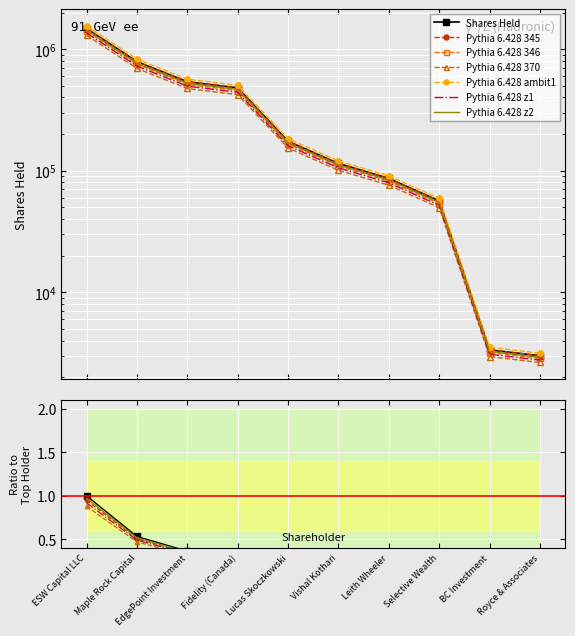

Where does the data first go above 174303?

ESW Capital LLC